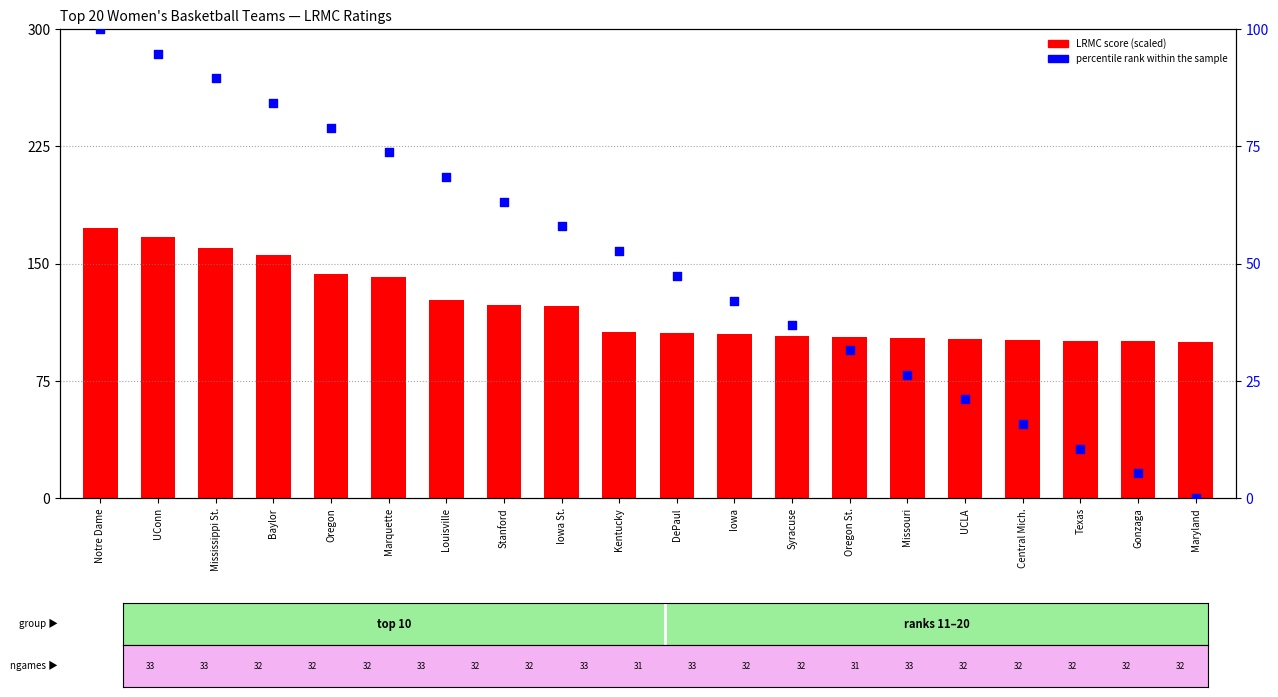

Which series has the largest total across all categories?

LRMC score (scaled)